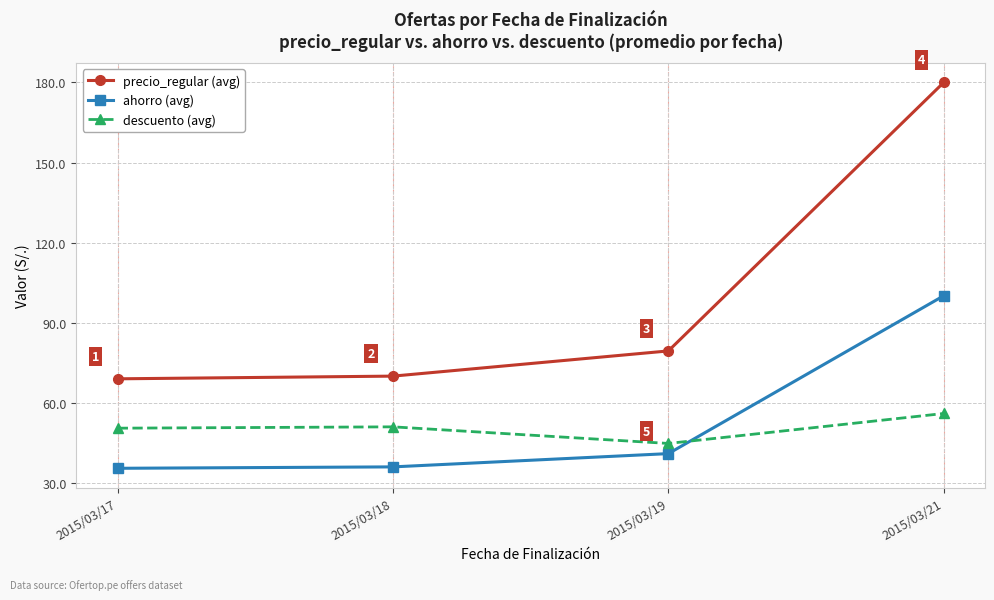

True or false: descuento (avg) has a value of 63.7 at 2015/03/19.

False